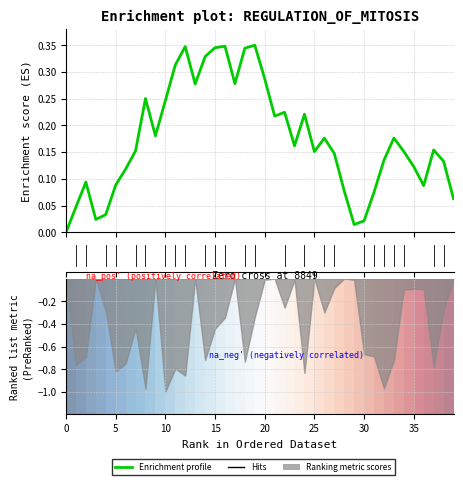

Which has a higher value, 15 or 19?

19